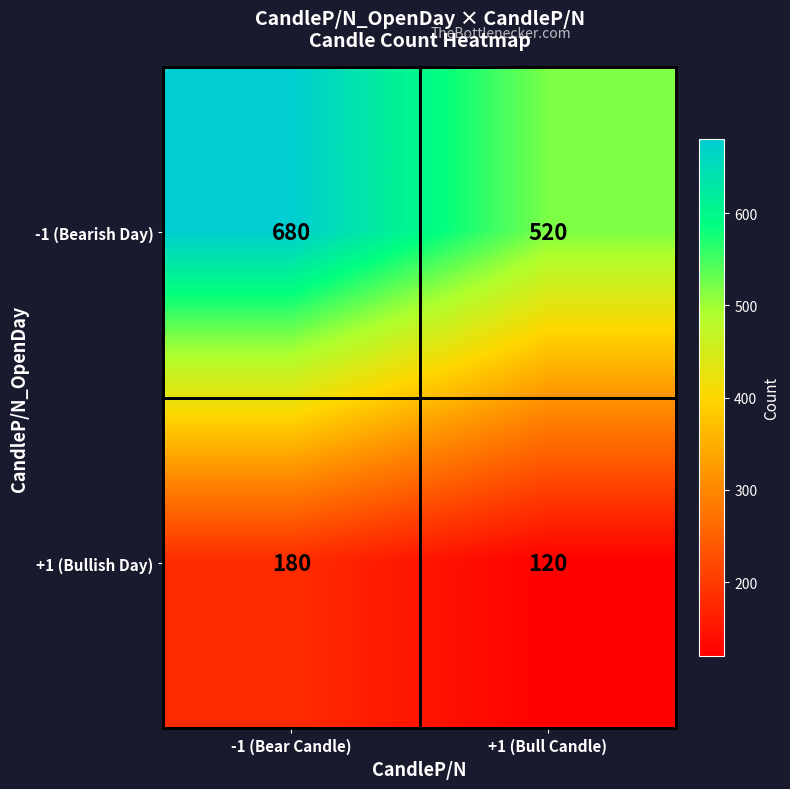

Rank the series by their maximum value, from lowest to highest.

+1 (Bullish Day), -1 (Bearish Day)